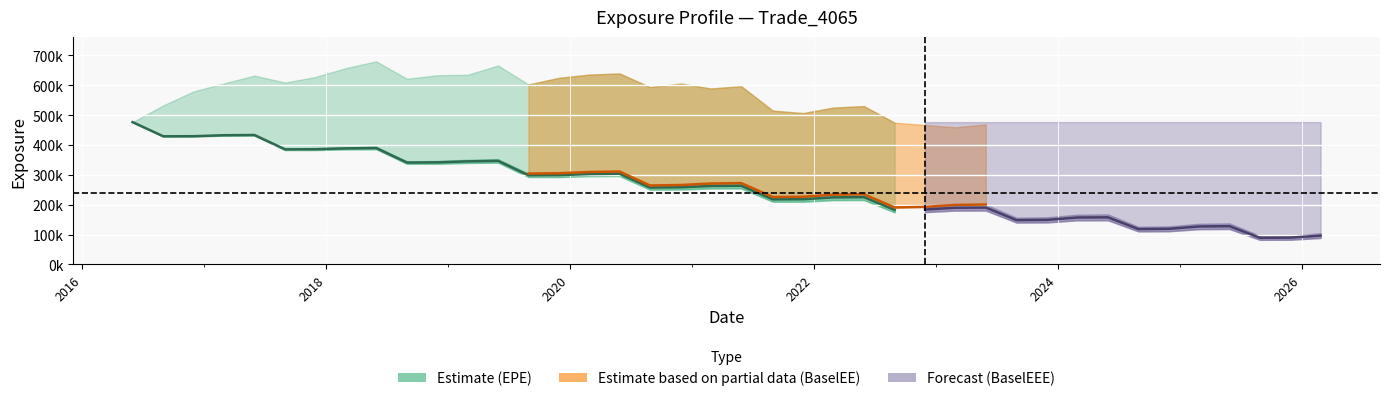

The PFE series shows 467076.0 at 26. True or false?

True